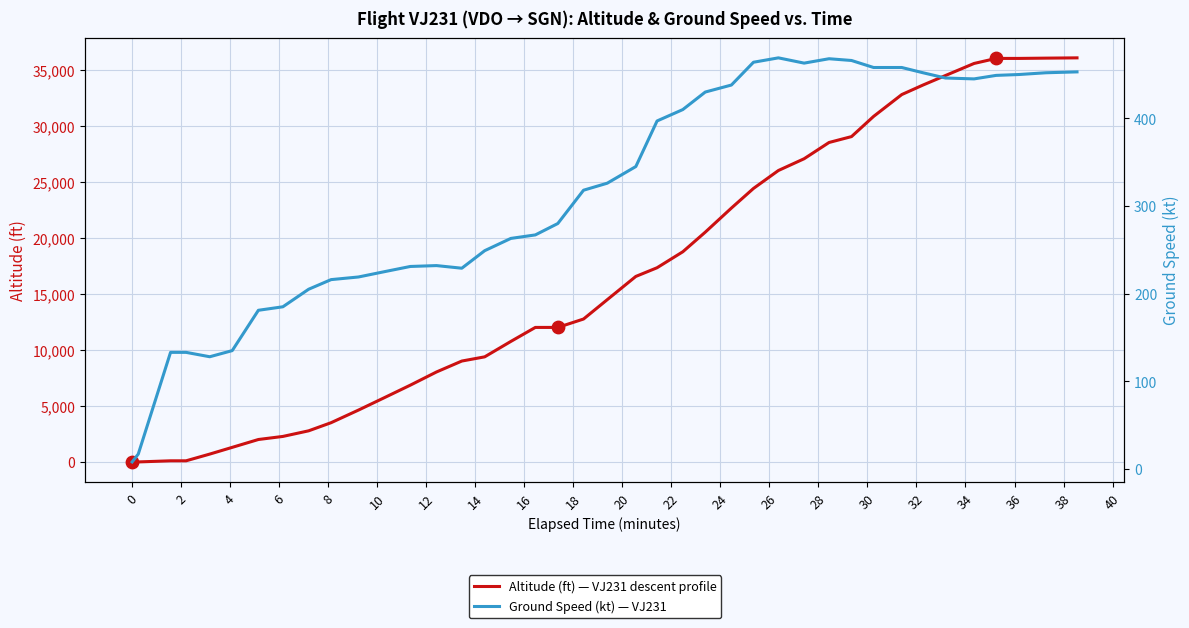

At how many categories does at least one series exceed 9102?

25